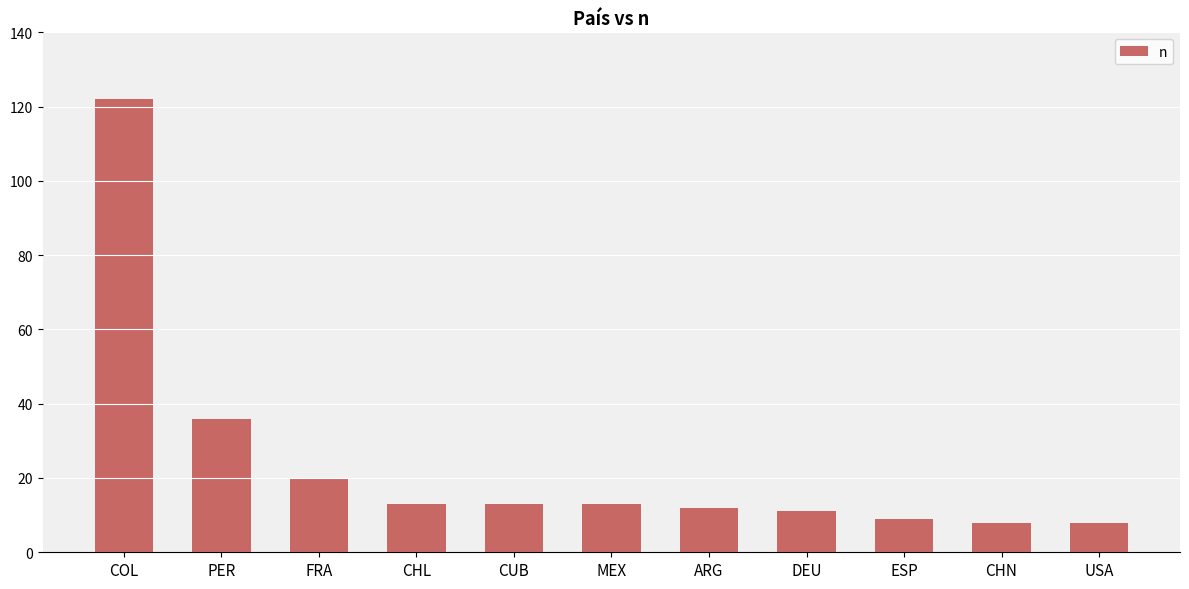

What is the difference between the values at ARG and ESP?

3